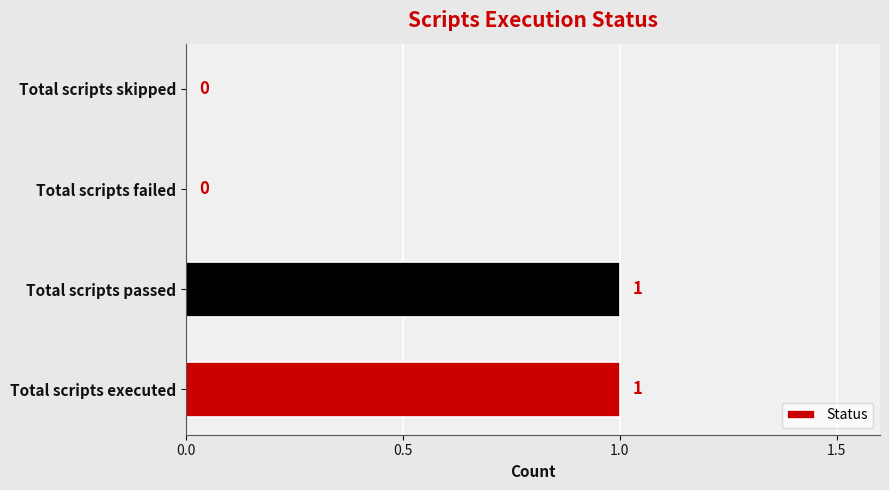

Are the bars grouped side by side (vs. stacked)?

No